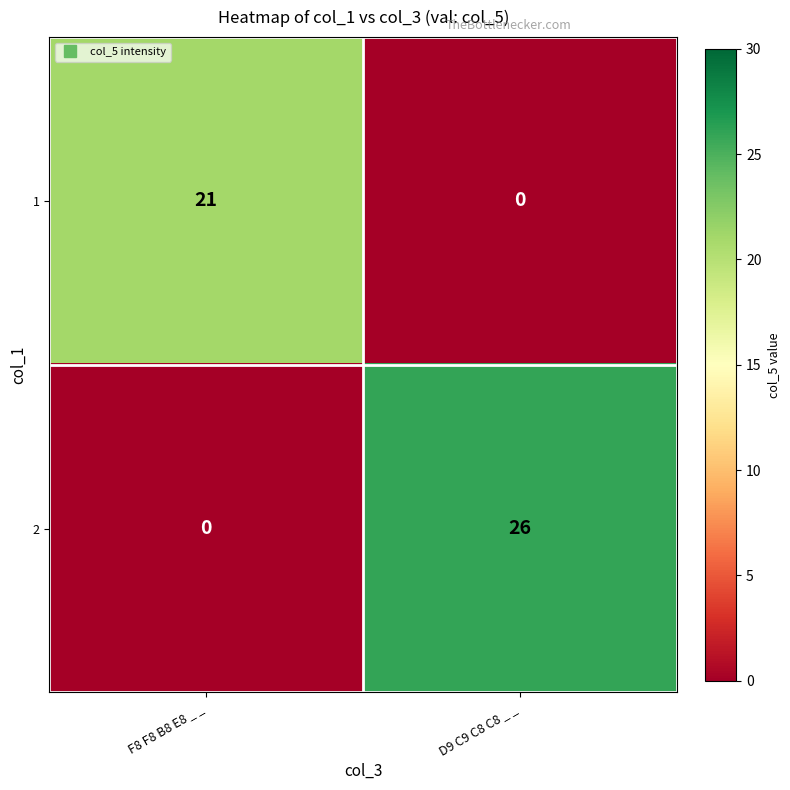

Which series has the largest total across all categories?

2